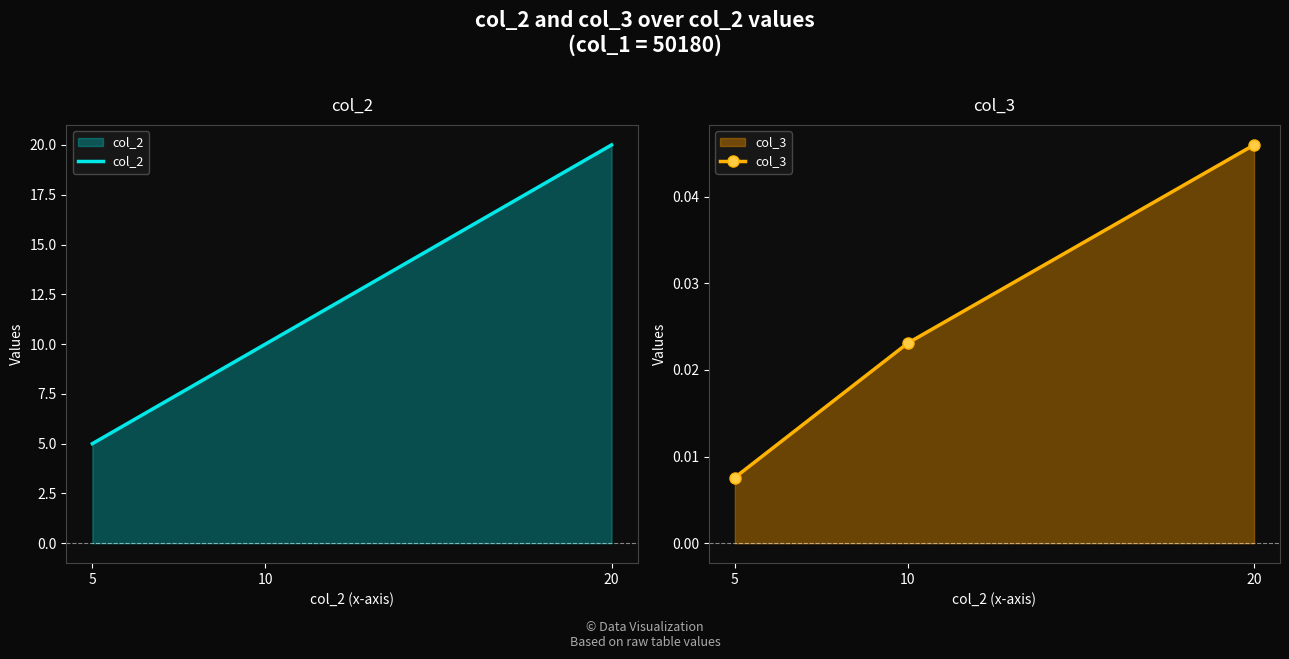

The col_2 series shows 16.5 at 10. True or false?

False